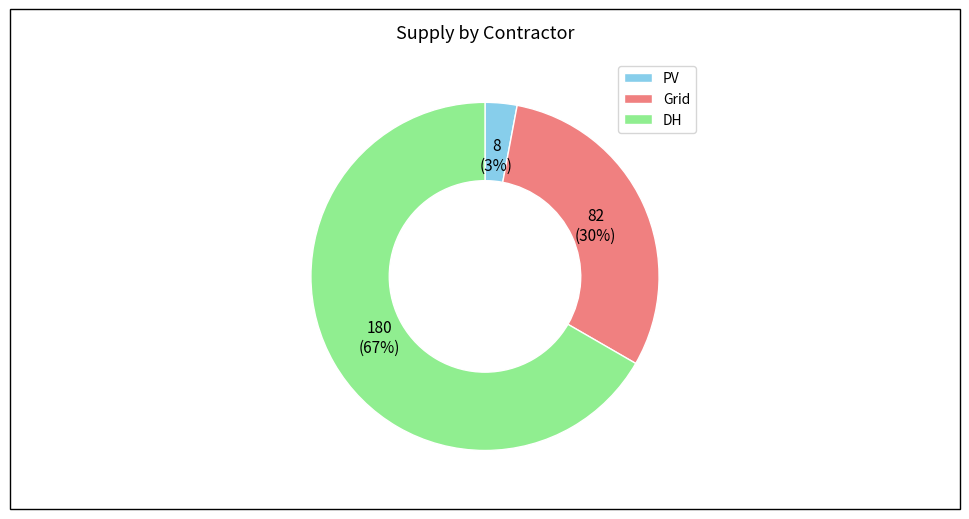

Does DH represent more than half of the total?

Yes